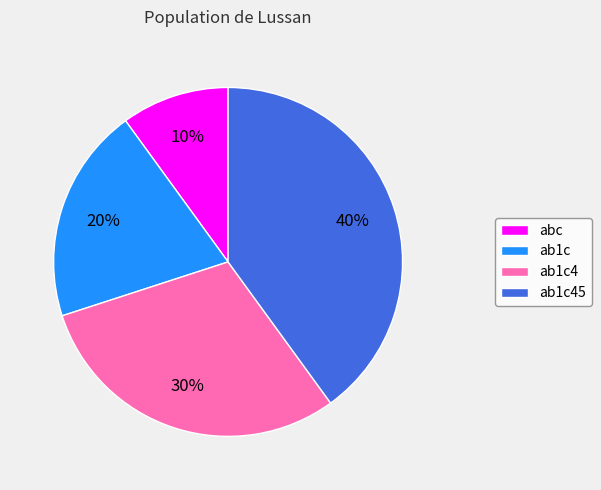

Does ab1c4 represent more than half of the total?

No